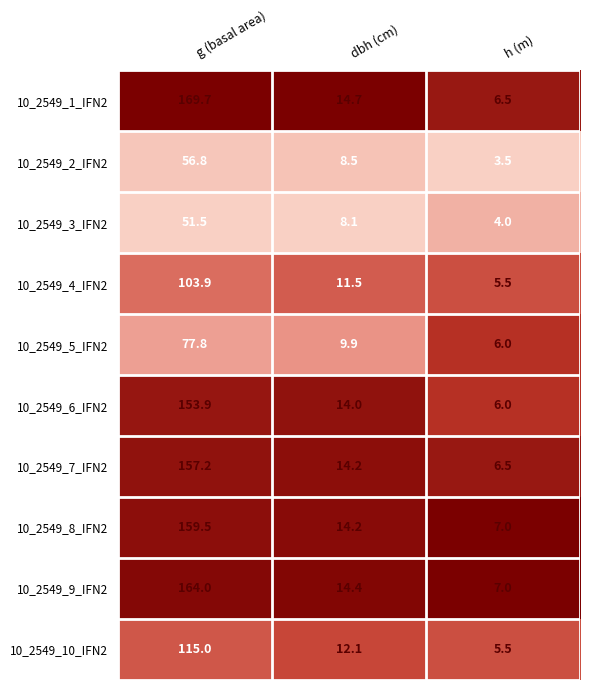

Which series has the largest total across all categories?

10_2549_1_IFN2